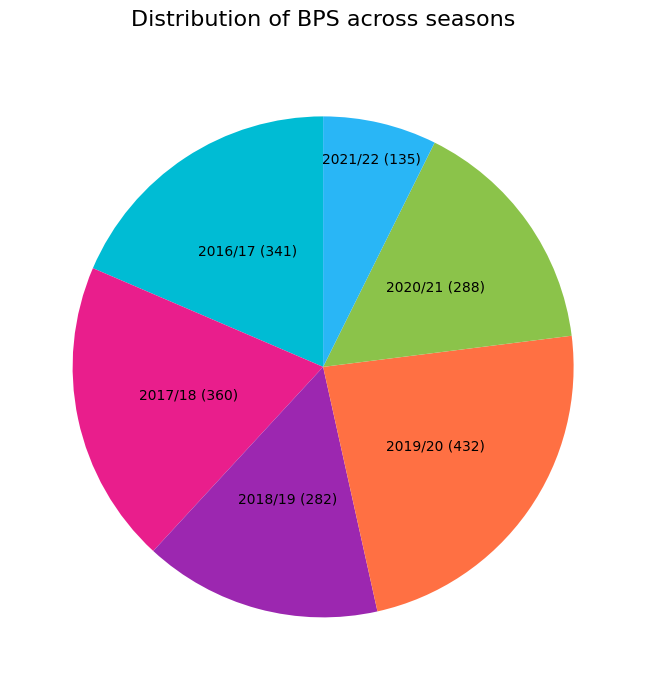

Is there a majority slice in this chart?

No